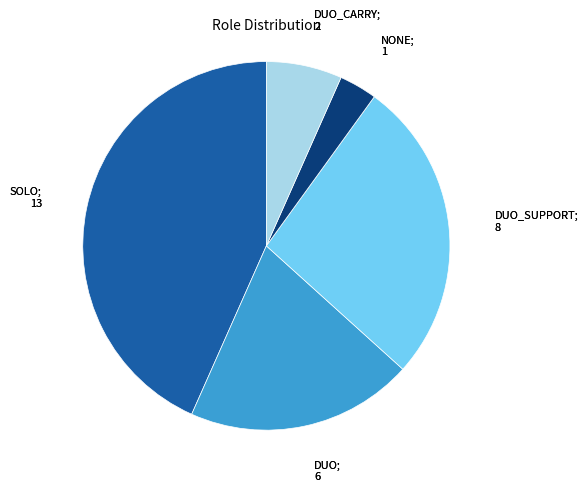

Is there a majority slice in this chart?

No